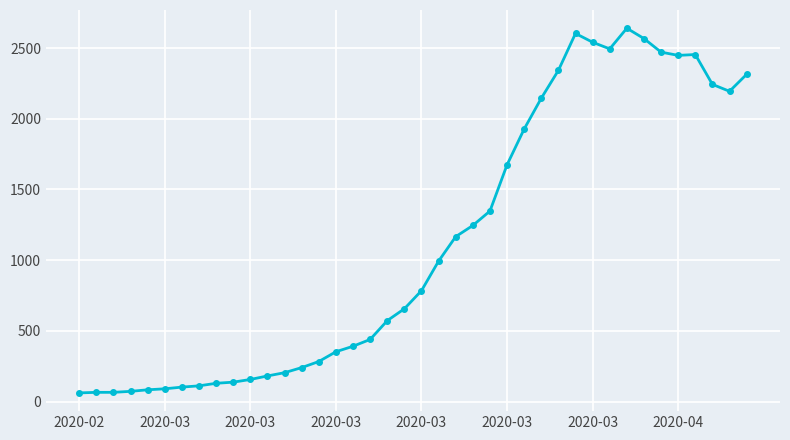

What is the sum of all values?

44981